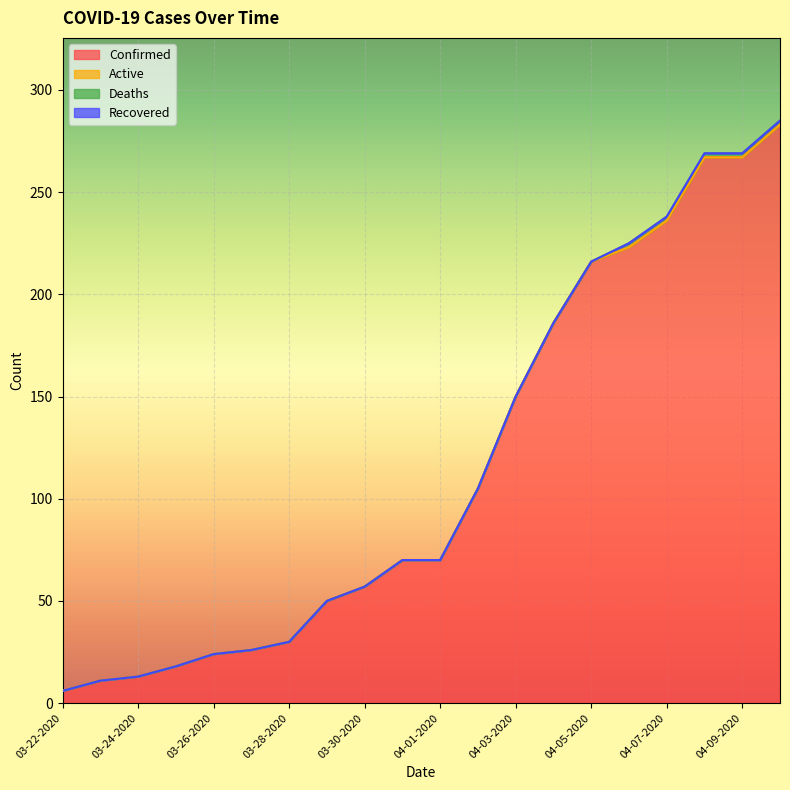

Reading right to left, transcribe all the data shown in this chart.

Confirmed: 283	267	267	236	223	216	186	150	105	70	70	57	50	30	26	24	18	13	11	6
Active: 0	0	0	0	0	0	0	0	0	0	0	0	0	0	0	0	0	0	0	0
Deaths: 2	2	2	2	2	0	0	0	0	0	0	0	0	0	0	0	0	0	0	0
Recovered: 0	0	0	0	0	0	0	0	0	0	0	0	0	0	0	0	0	0	0	0